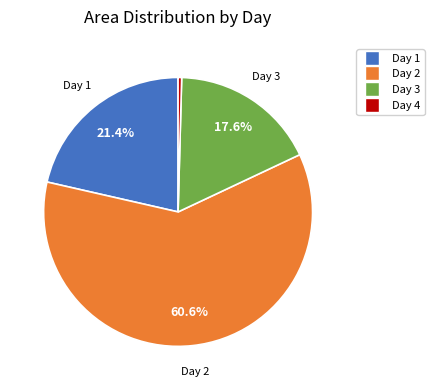

Is there a majority slice in this chart?

Yes